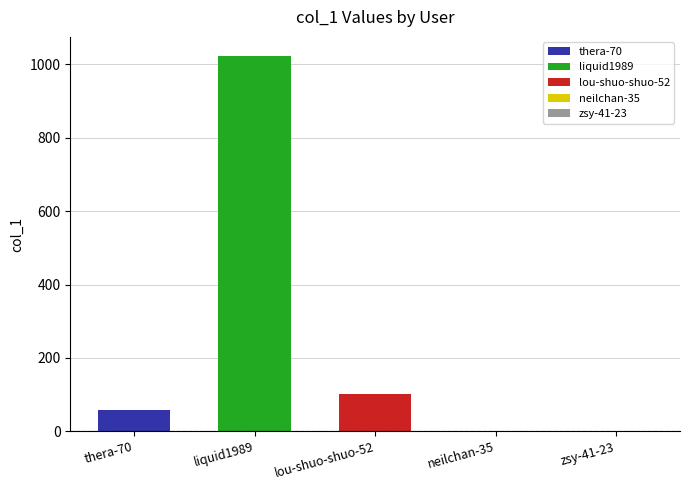

What is the maximum value shown in the chart?

1024